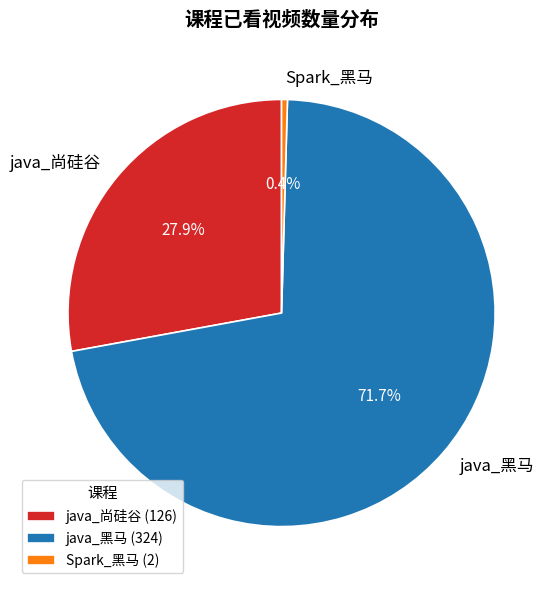

True or false: java_黑马 accounts for 82% of the total.

False